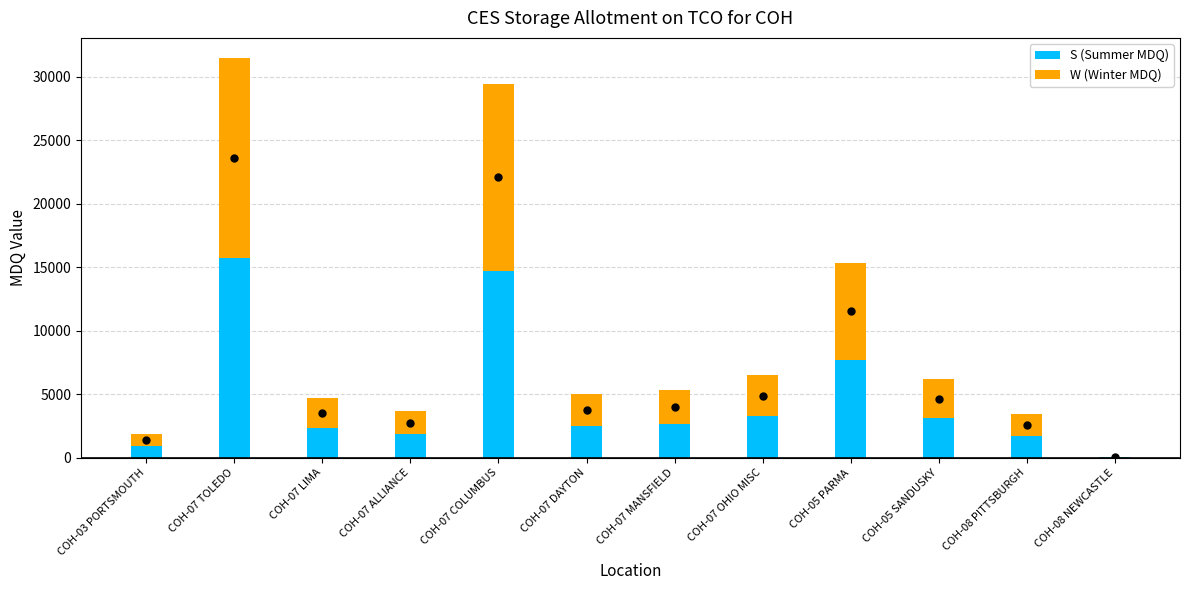

Which category has the highest value in the S (Summer MDQ) series?

COH-07 TOLEDO